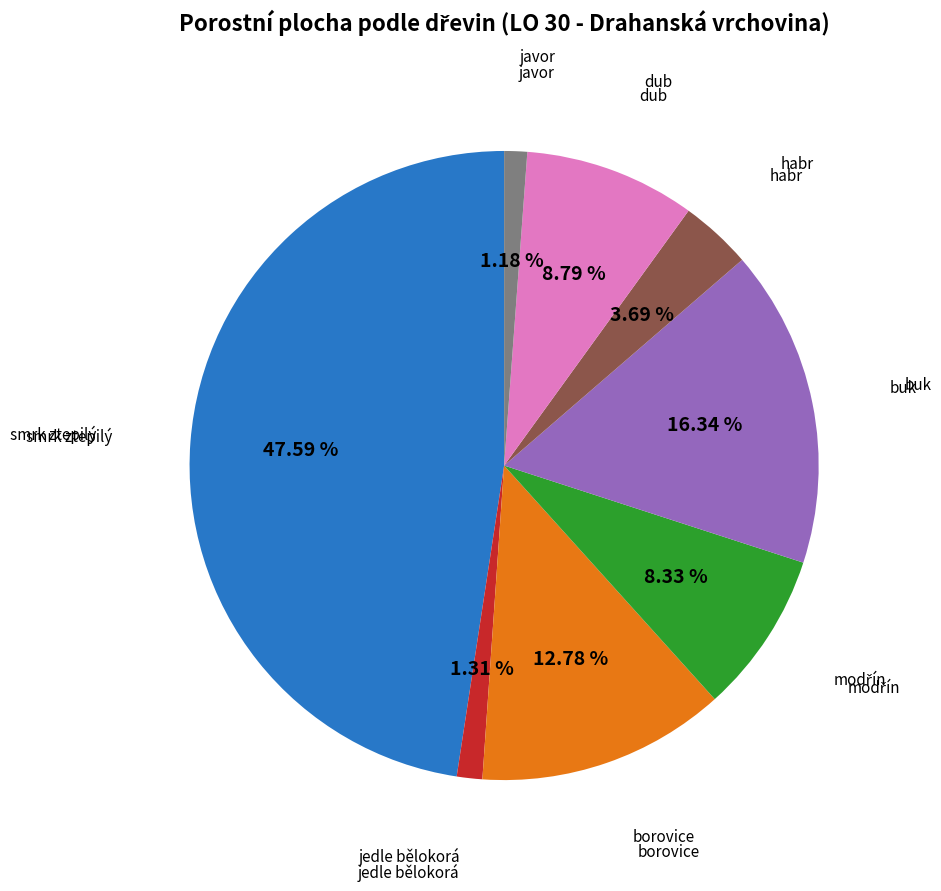

Is there a majority slice in this chart?

No